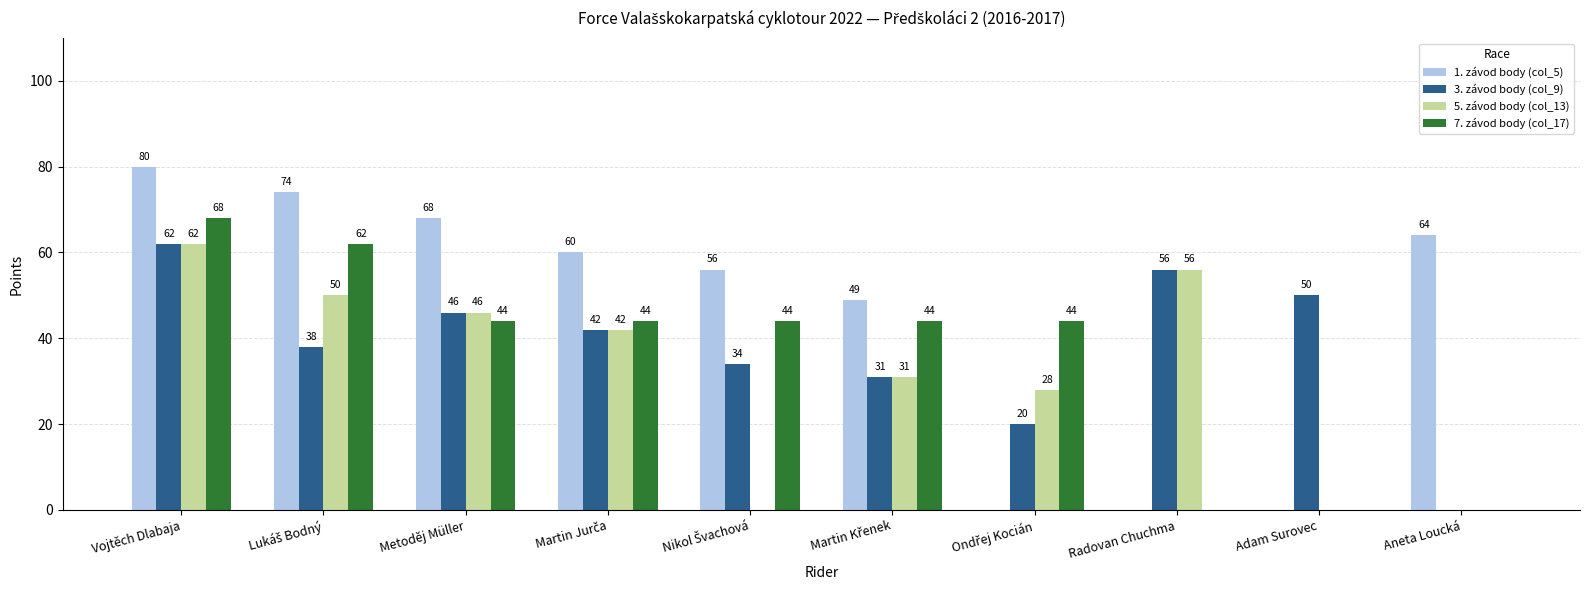

Reading left to right, extract all data points from this chart.

1. závod body (col_5): 80	74	68	60	56	49	0	0	0	64
3. závod body (col_9): 62	38	46	42	34	31	20	56	50	0
5. závod body (col_13): 62	50	46	42	0	31	28	56	0	0
7. závod body (col_17): 68	62	44	44	44	44	44	0	0	0